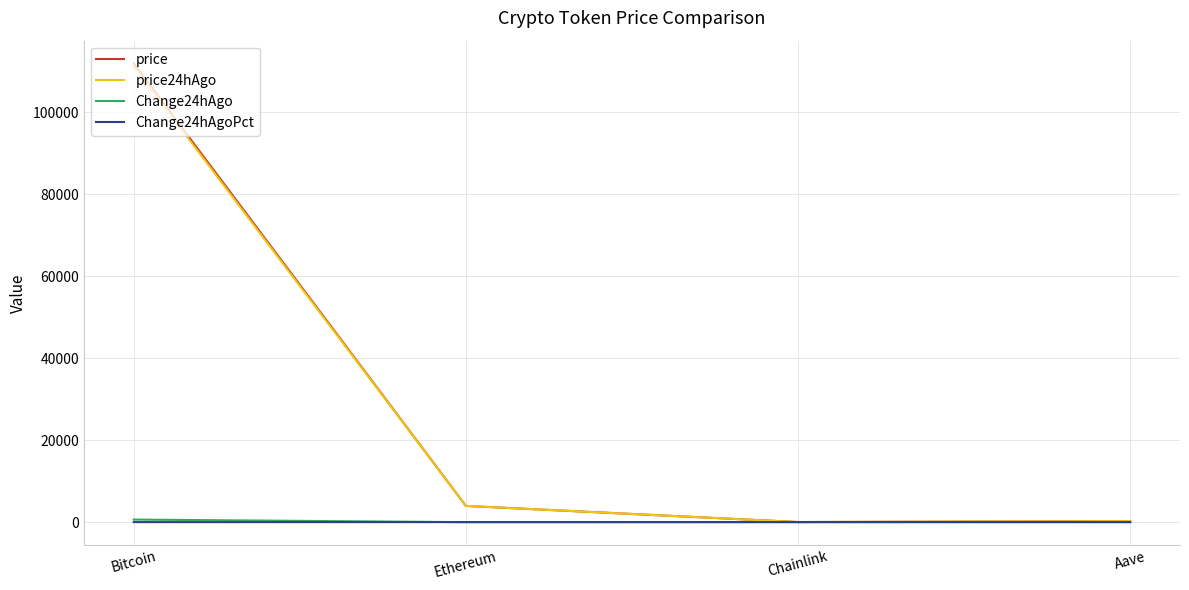

How many distinct data groups are displayed?

4